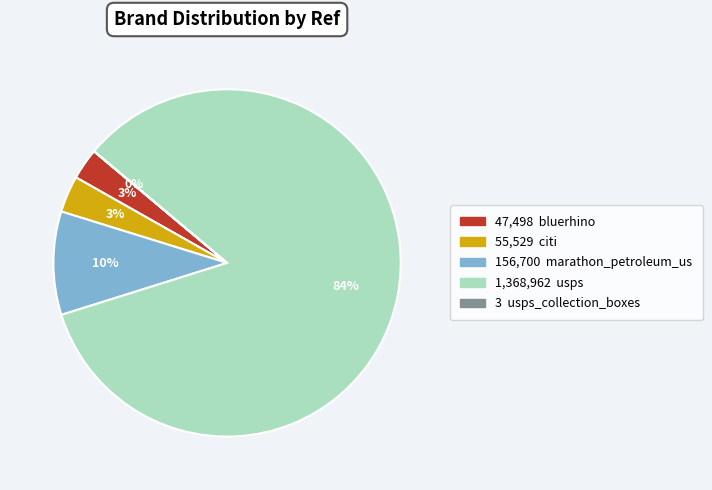

To the nearest percent, what is the difference between the largest and smallest slice percentages?

84%